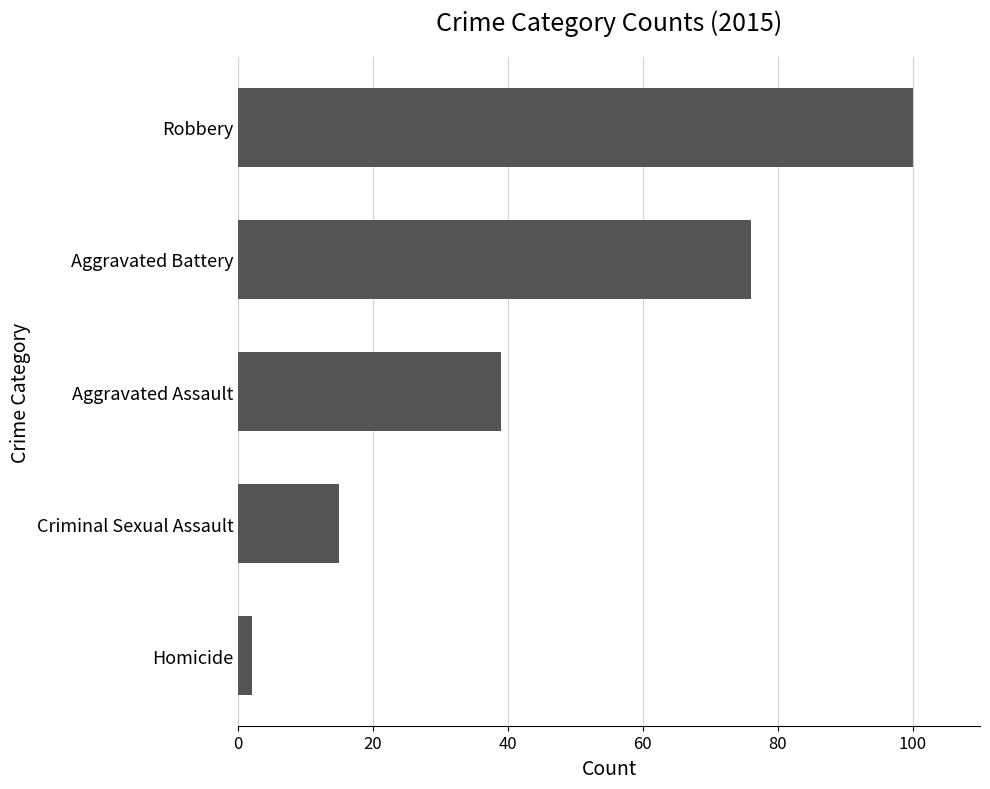

The chart shows a value of 39 at Aggravated Assault. True or false?

True